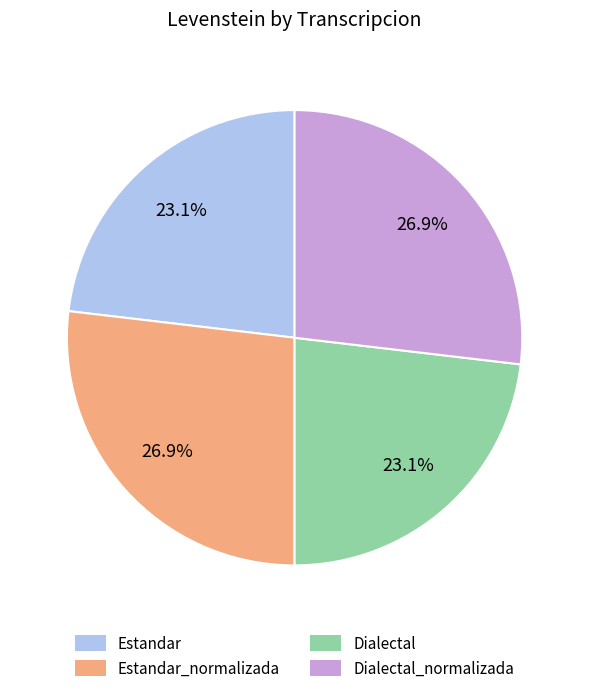

Is Estandar the majority of the pie?

No